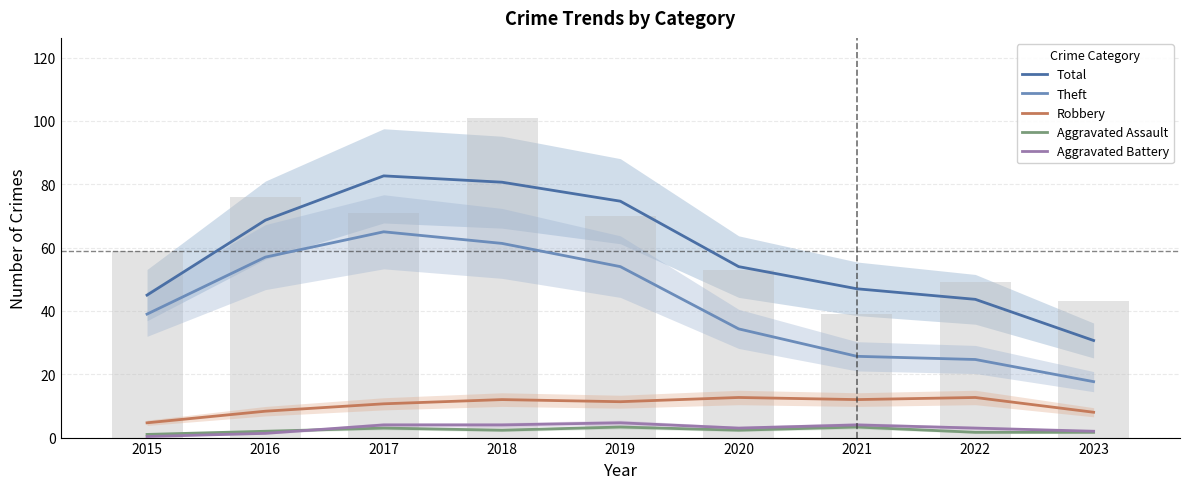

Which category has the lowest value across all series?

2015